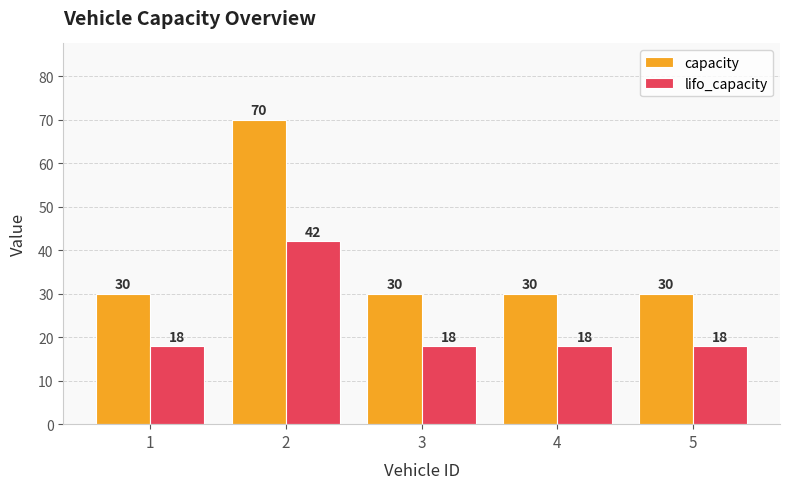

The value of capacity at 3 is 30. True or false?

True